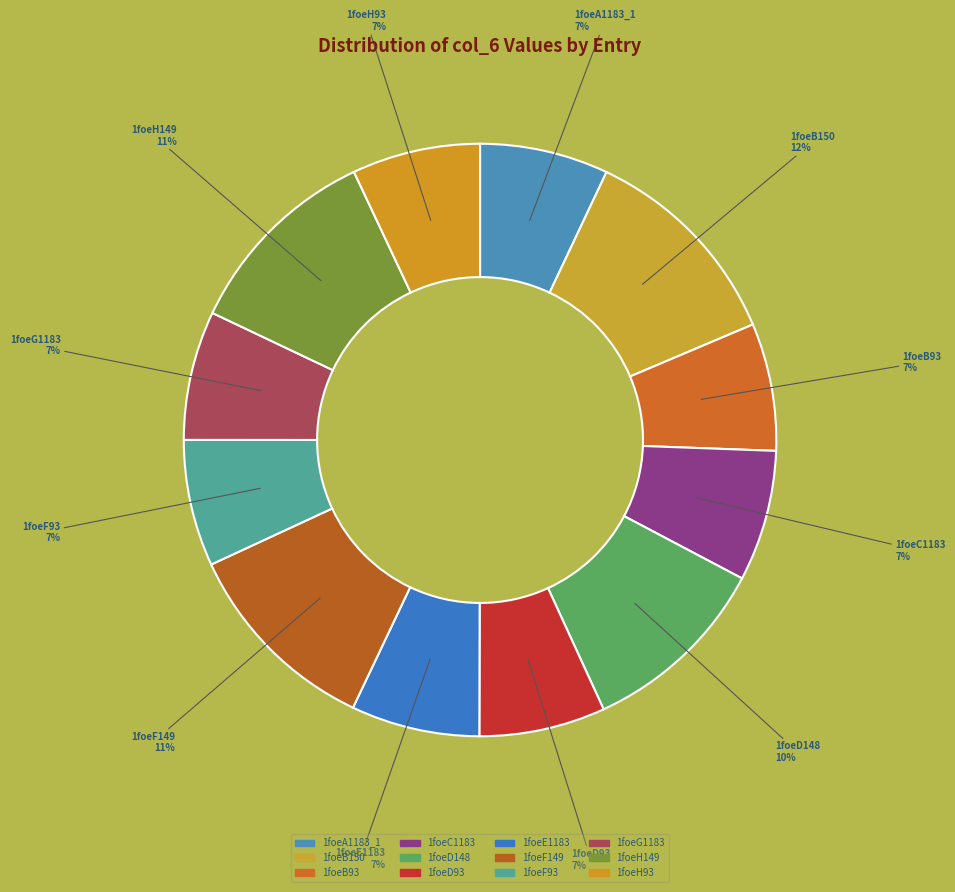

The 1foeE1183 slice represents 7% of the pie. True or false?

True